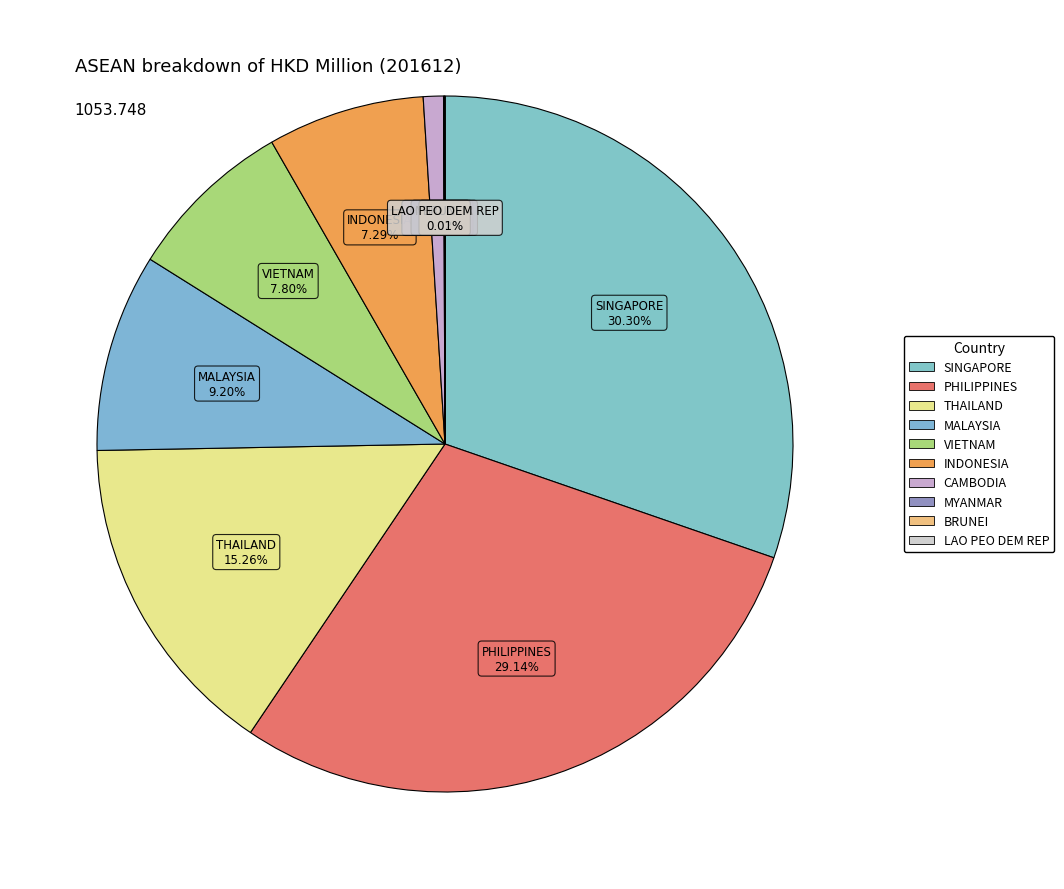

The THAILAND slice represents 3% of the pie. True or false?

False